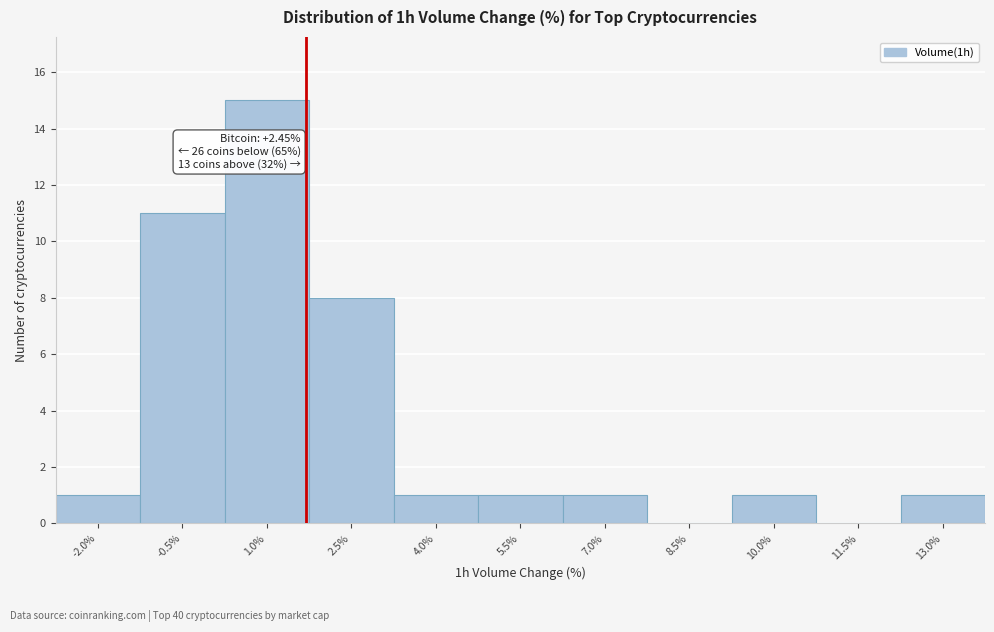

Reading left to right, extract all data points from this chart.

-2.0%=1	-0.5%=11	1.0%=15	2.5%=8	4.0%=1	5.5%=1	7.0%=1	8.5%=0	10.0%=1	11.5%=0	13.0%=1